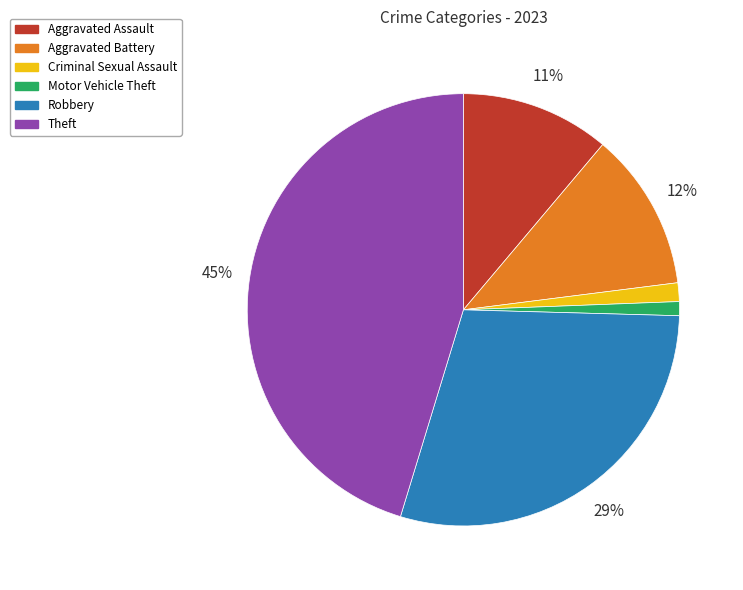

To the nearest percent, what is the combined percentage of Motor Vehicle Theft and Aggravated Battery?

13%